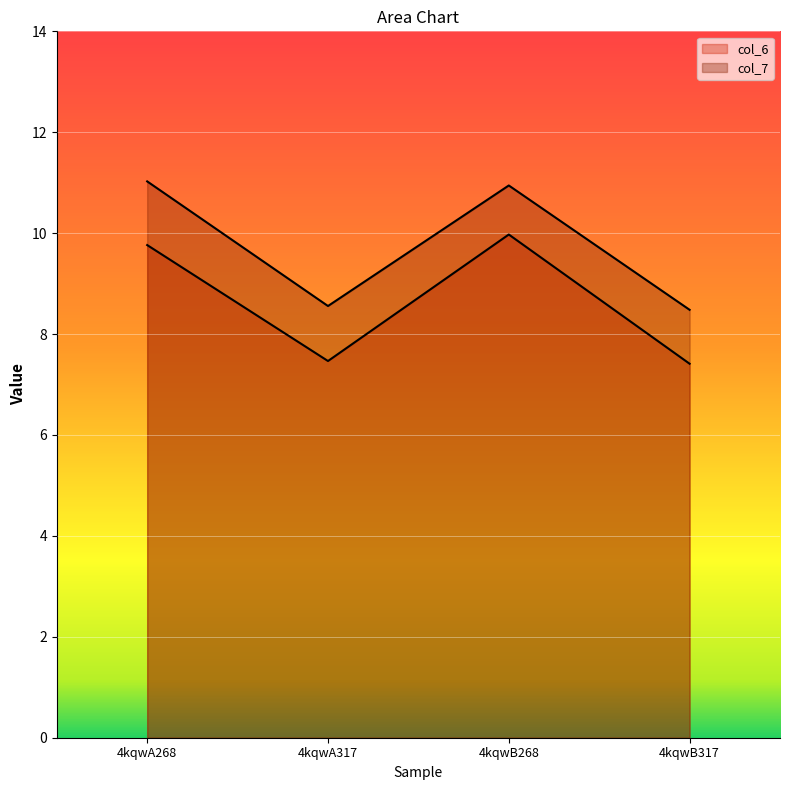

Reading left to right, what are all the values shown in this chart?

col_6: 9.8	7.5	10.0	7.4
col_7: 11.0	8.6	10.9	8.5